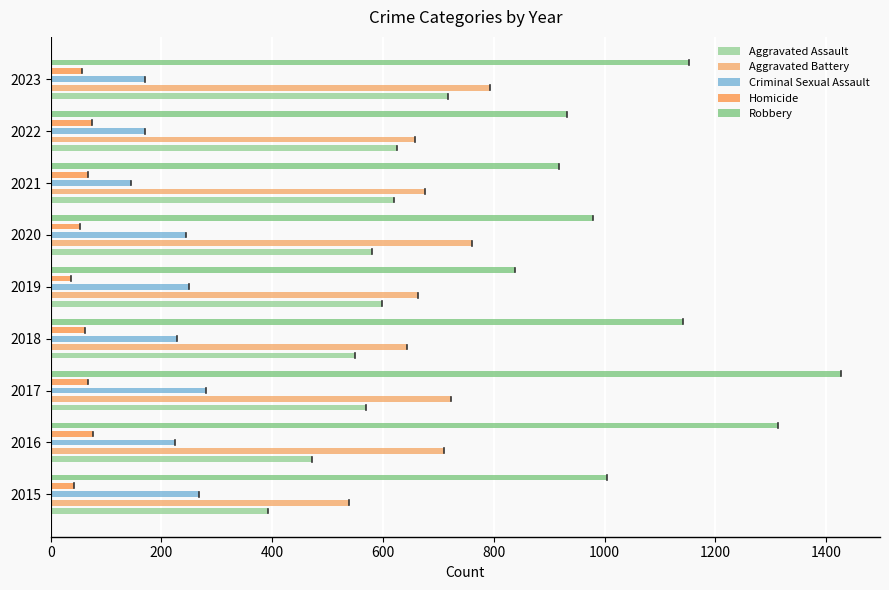

Between 2020 and 2022, which series saw the biggest shift?

Aggravated Battery